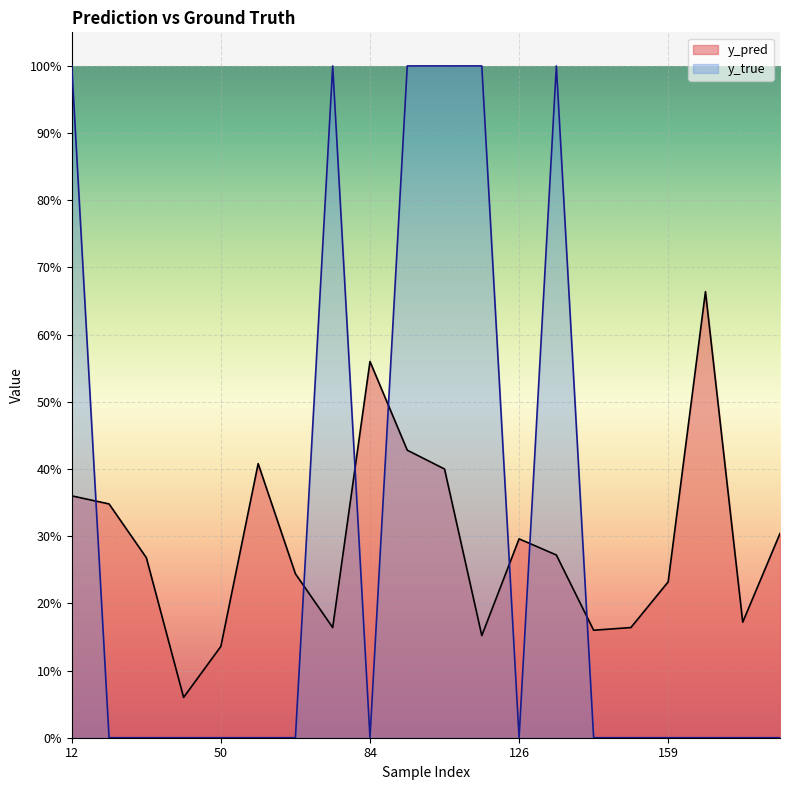

Does the chart display data point markers on the line(s)?

No